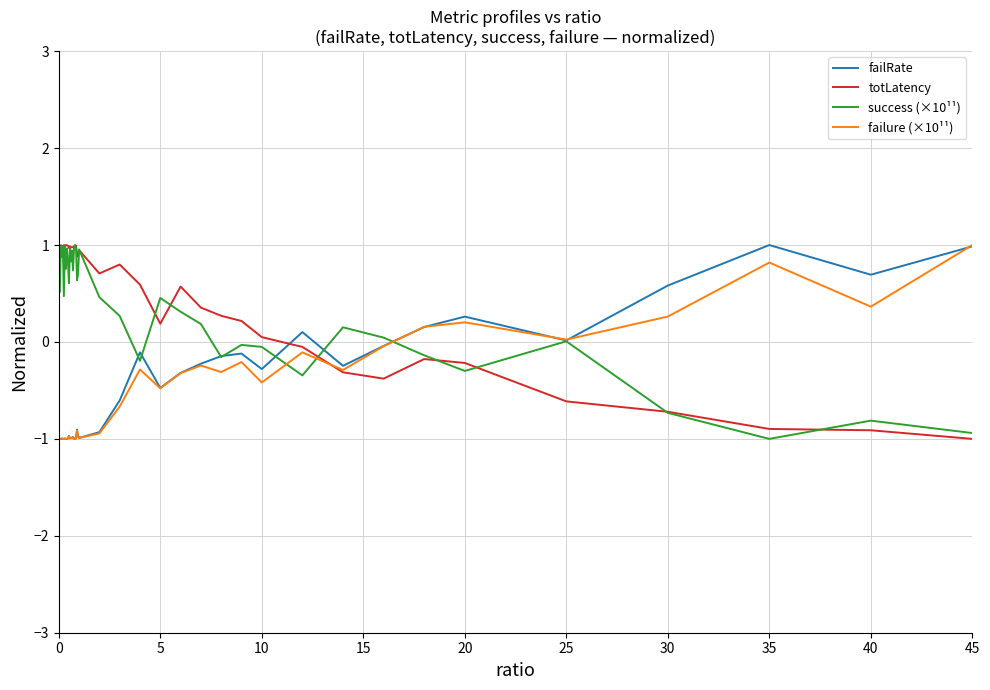

What is the minimum value shown in the chart?

-1.0